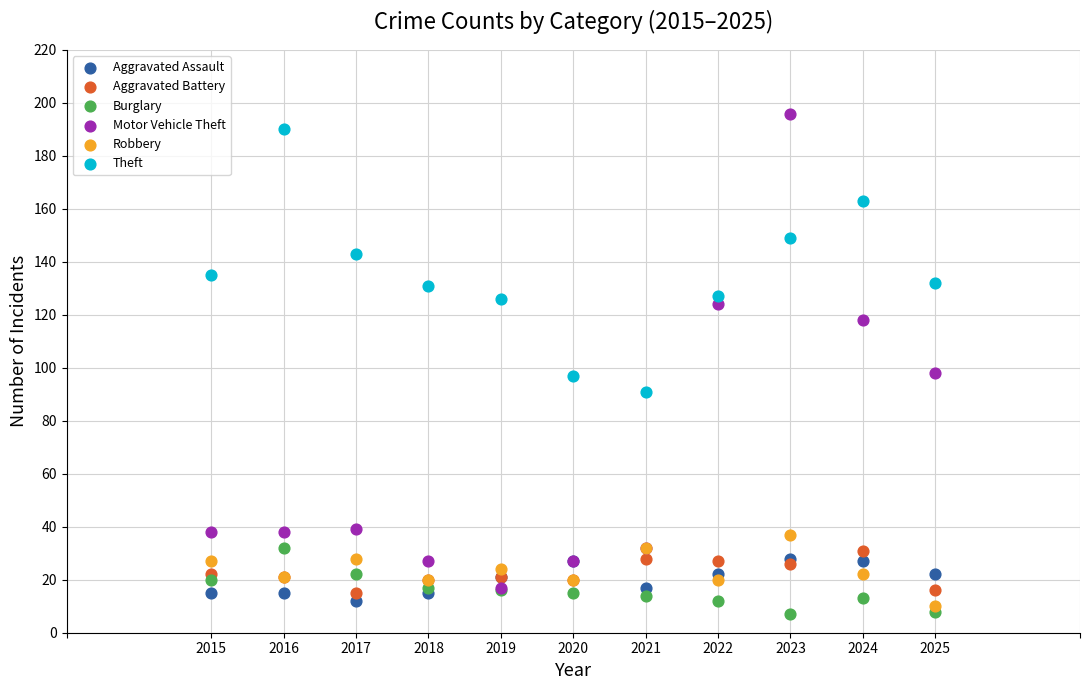

Which series has the largest Y range (max minus min)?

Motor Vehicle Theft